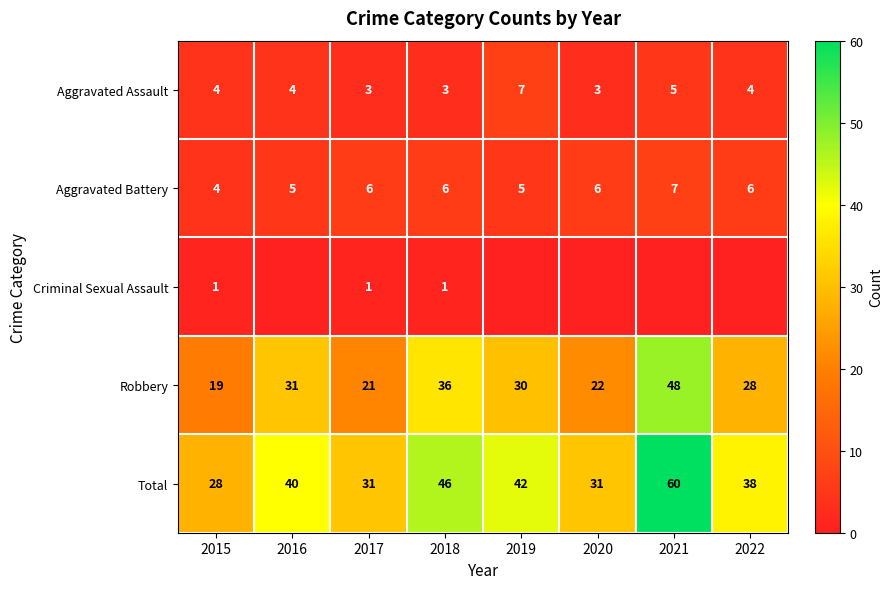

Rank the categories by Robbery value from lowest to highest.

2015, 2017, 2020, 2022, 2019, 2016, 2018, 2021